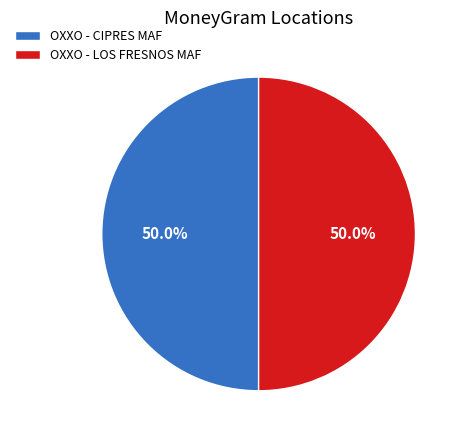

To the nearest percent, what is the combined percentage of OXXO - CIPRES MAF and OXXO - LOS FRESNOS MAF?

100%